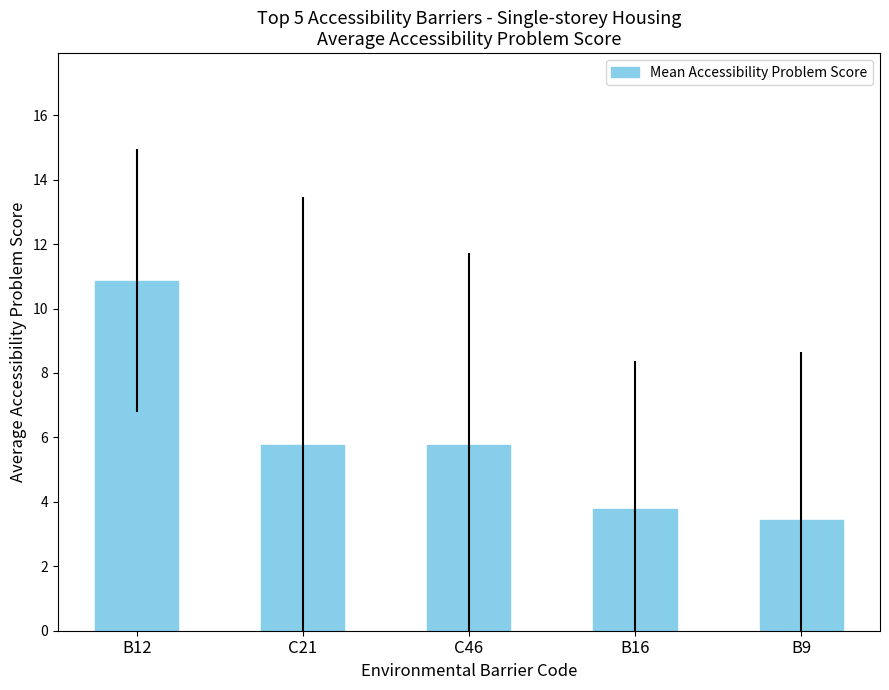

At which category does the chart reach its peak across all series?

B12